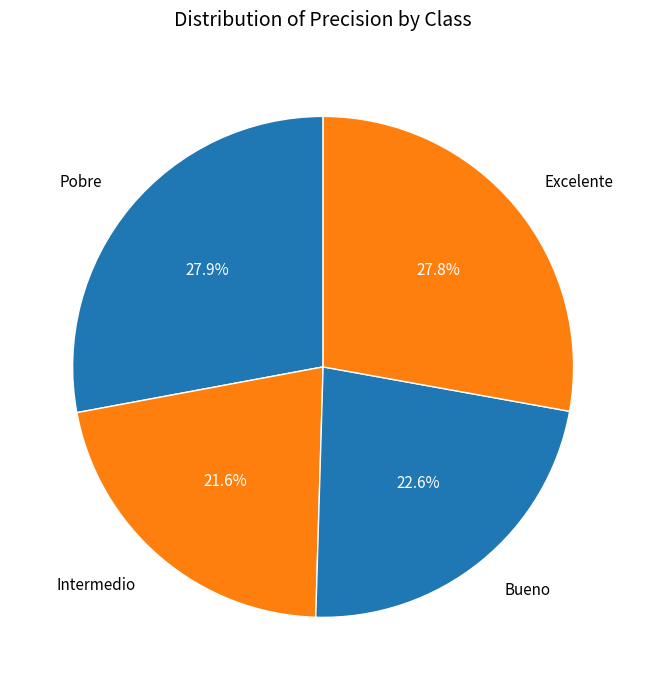

What is the smallest slice in the pie chart?

Intermedio